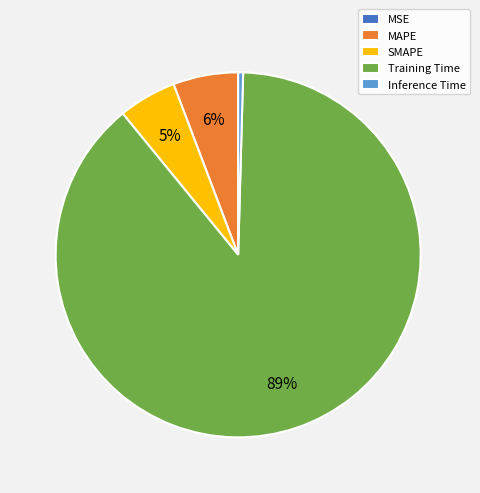

Between MAPE and SMAPE, which is larger?

MAPE